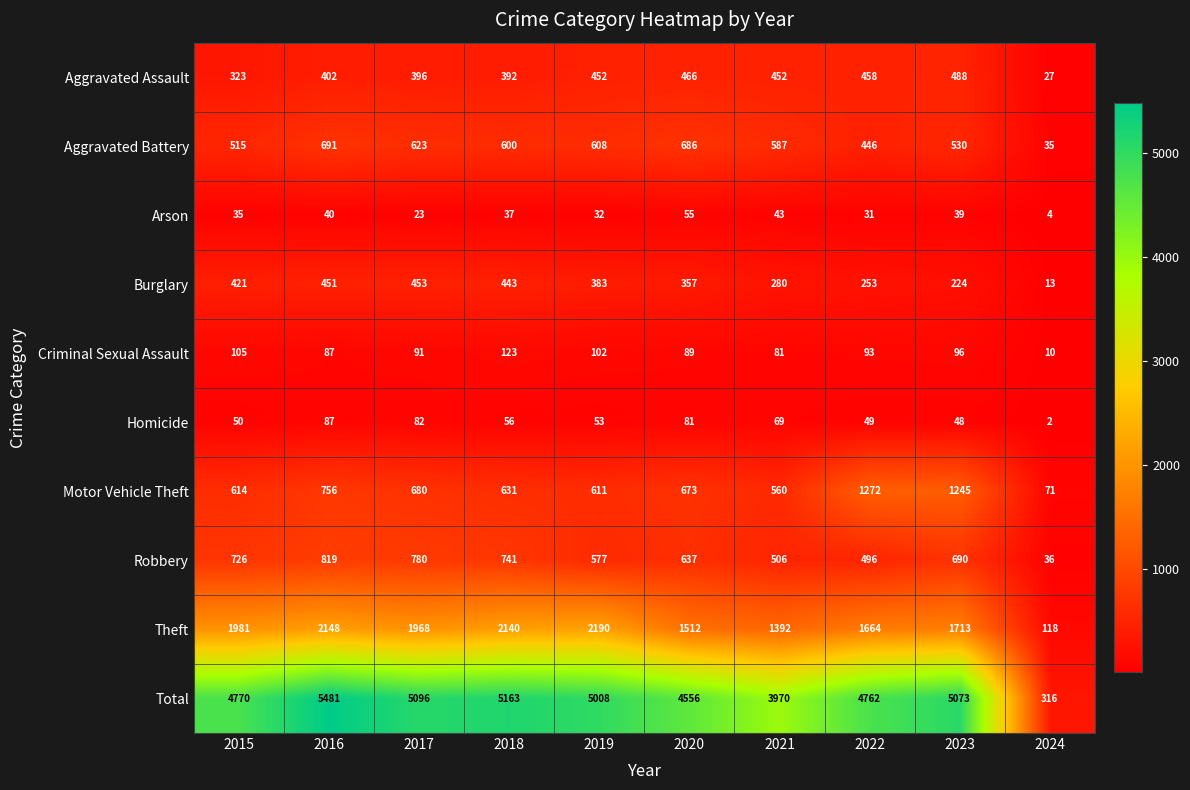

What is the difference between the second highest and second lowest values in the Theft series?

756